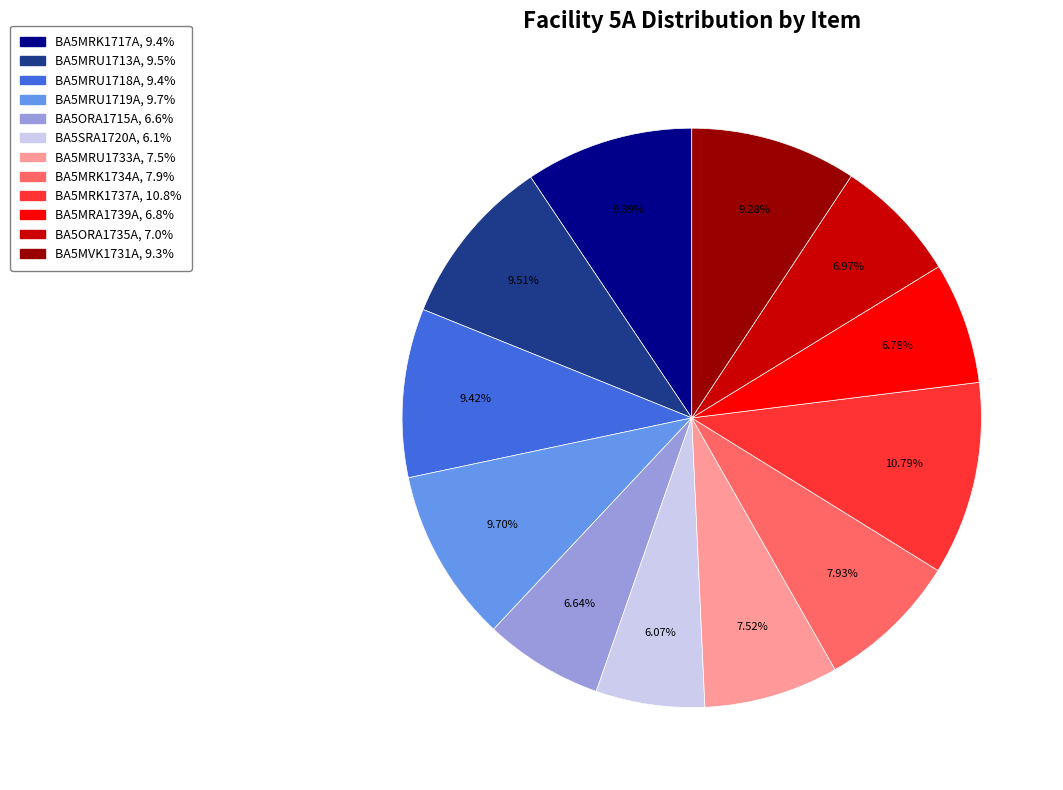

Is it true that BA5MRK1737A is 19% of the pie?

False